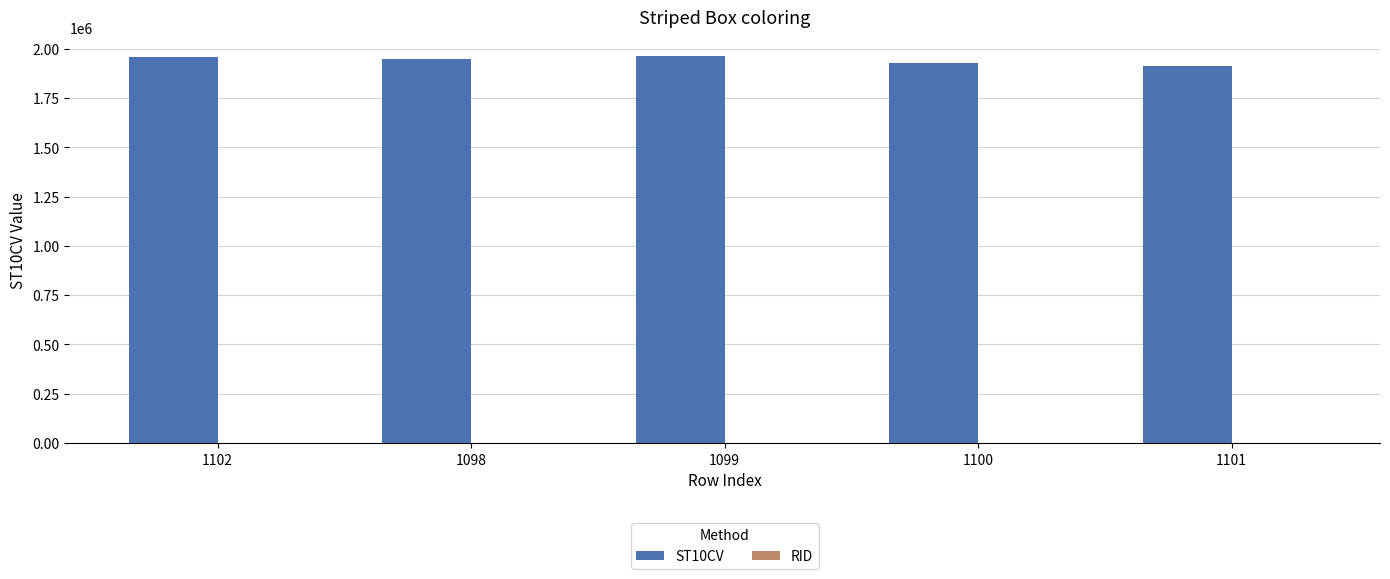

The value of ST10CV at 1101 is 3076932. True or false?

False